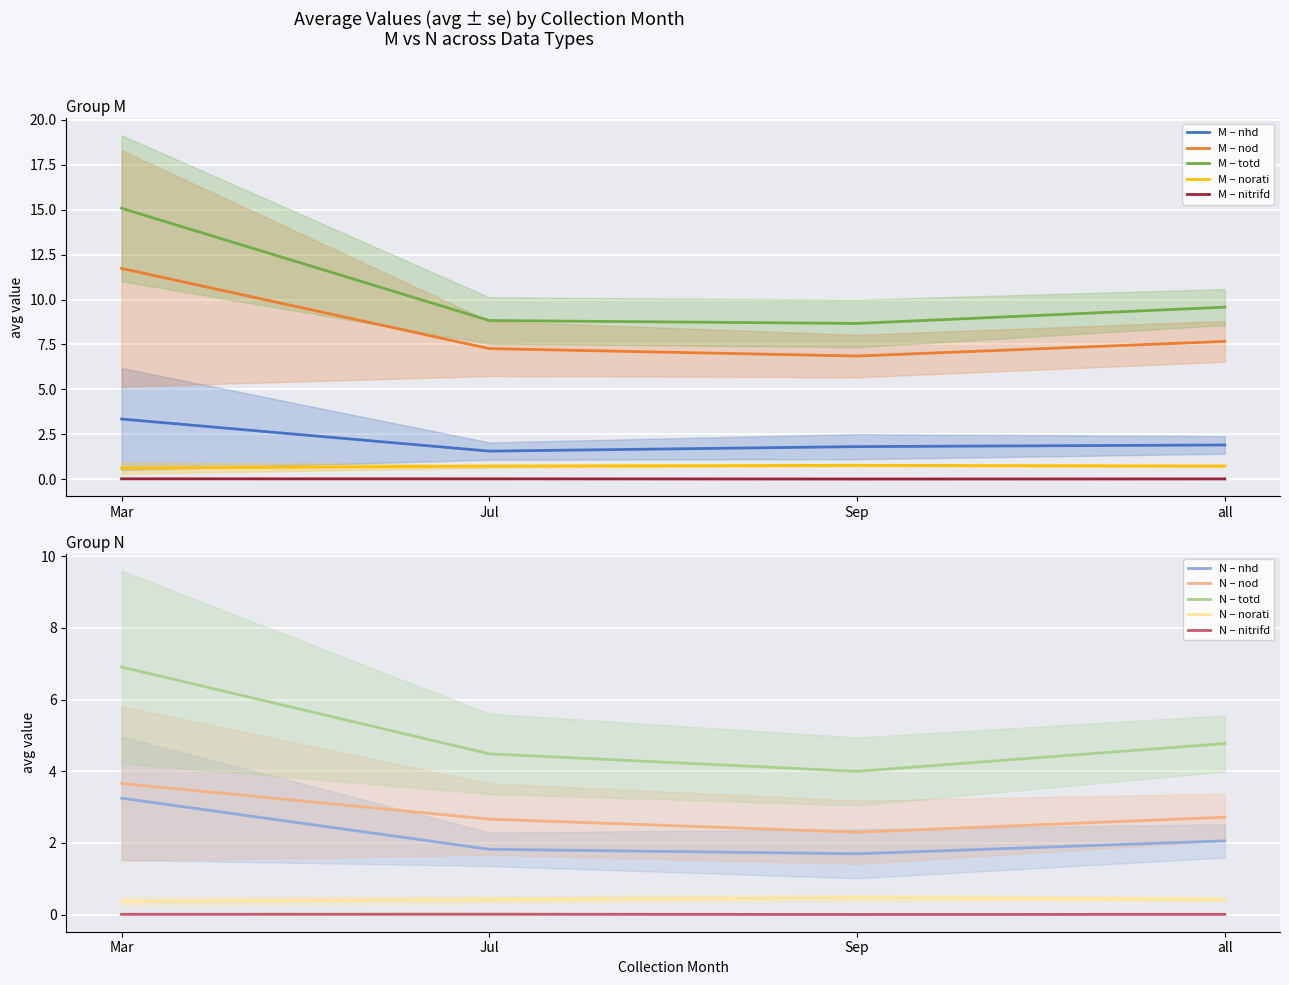

Reading left to right, list all the values displayed in this chart.

M_avg: 3.3	11.7	15.1	0.6	0.0	1.6	7.3	8.8	0.7	0.0	1.8	6.9	8.7	0.8	0.0	1.9	7.7	9.6	0.7	0.0
N_avg: 3.2	3.7	6.9	0.4	0.0	1.8	2.7	4.5	0.4	0.0	1.7	2.3	4.0	0.5	0.0	2.1	2.7	4.8	0.4	0.0
M_se: 2.8	6.6	4.1	0.3	0.0	0.5	1.5	1.3	0.1	0.0	0.7	1.2	1.3	0.1	0.0	0.5	1.1	1.0	0.1	0.0
N_se: 1.7	2.2	2.7	0.1	0.0	0.5	1.0	1.1	0.1	0.0	0.7	0.9	0.9	0.1	0.0	0.5	0.7	0.8	0.1	0.0